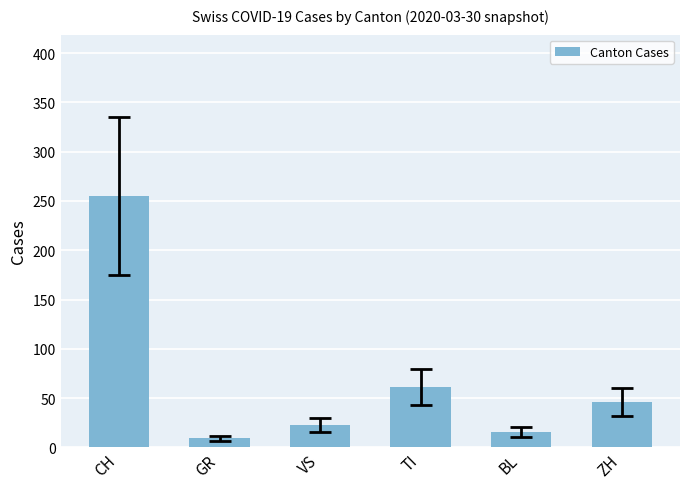

Rank the categories by value from highest to lowest.

CH, TI, ZH, VS, BL, GR